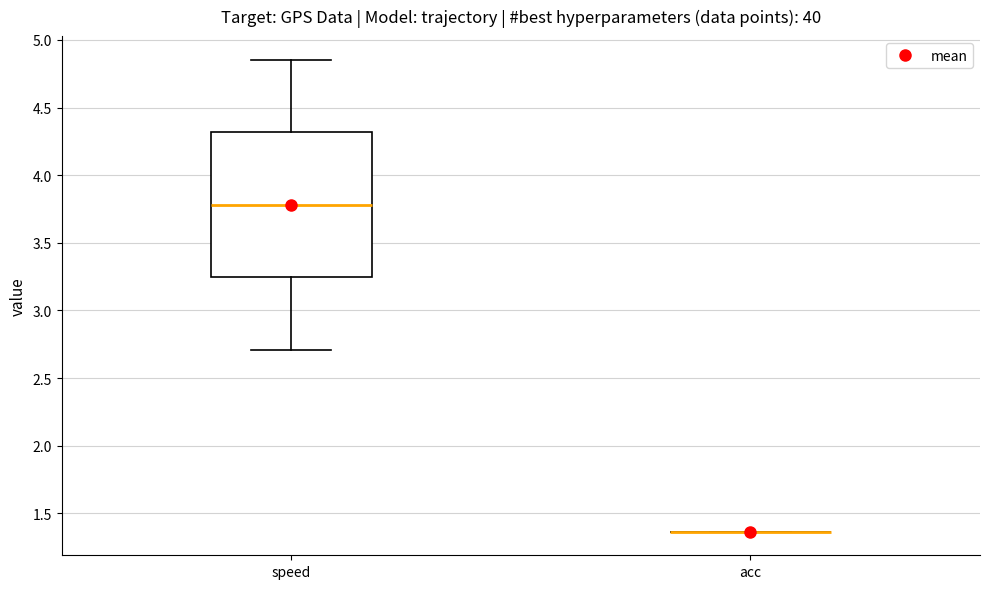

Where is the lower edge of the box for speed on the y-axis? The values are not printed on the chart, so give them approximately, as read against the axis.

3.25